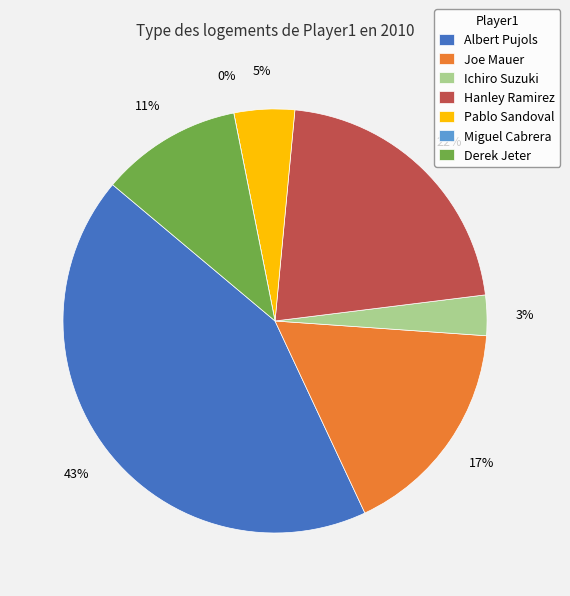

Rank the categories by value from highest to lowest.

Albert Pujols, Hanley Ramirez, Joe Mauer, Derek Jeter, Pablo Sandoval, Ichiro Suzuki, Miguel Cabrera